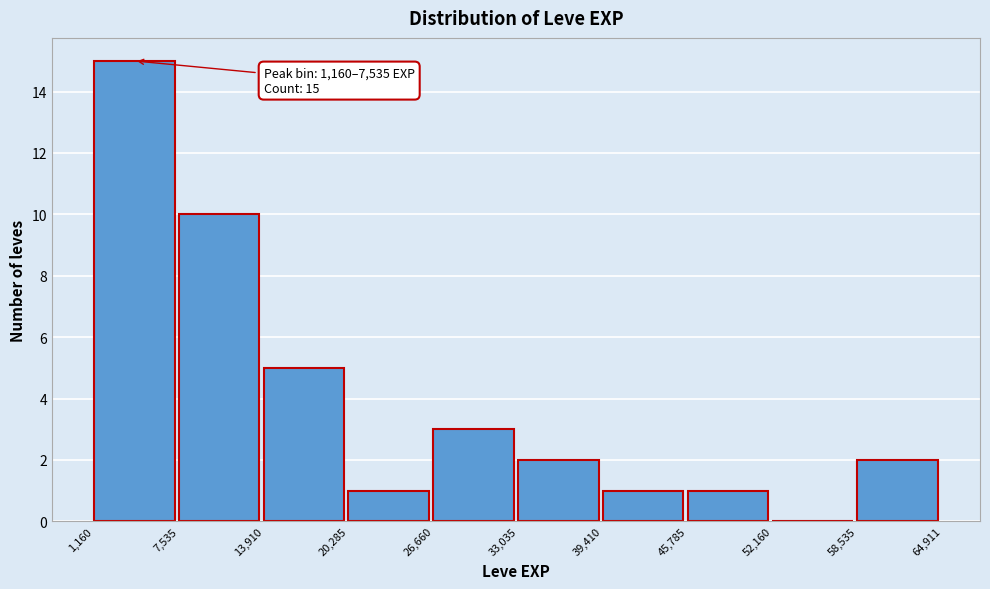

Which range on the x-axis has the tallest bar?

1,160 to 7,535